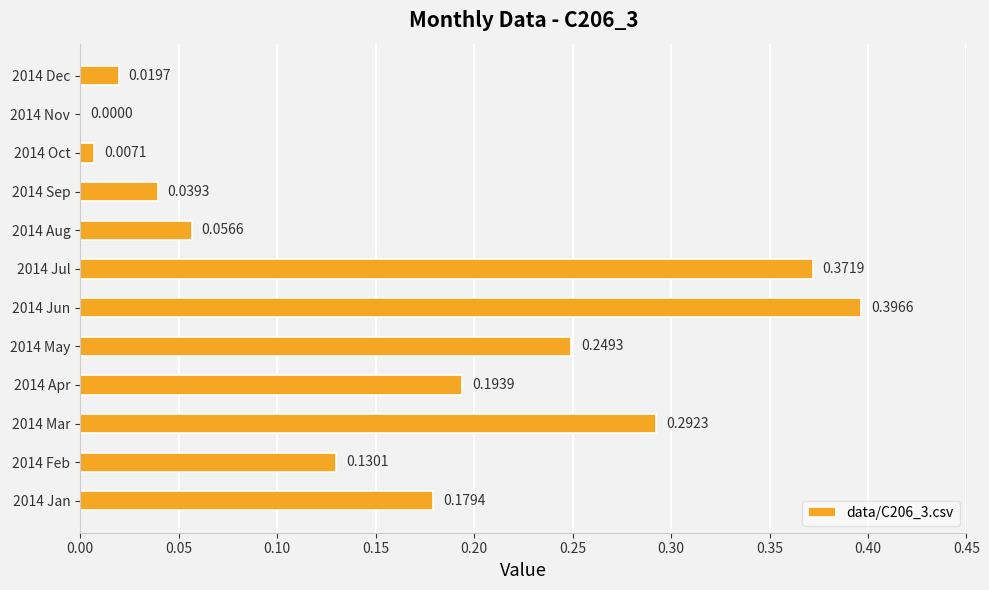

Between 2014 Feb and 2014 Nov, which is larger?

2014 Feb